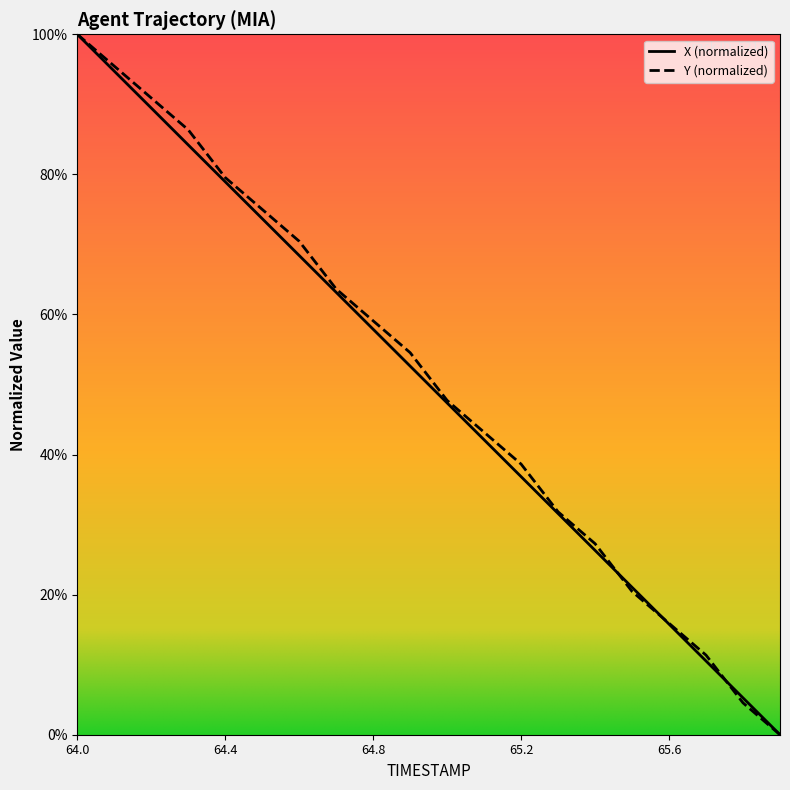

What is the total value across all series at 64.6?

138.9